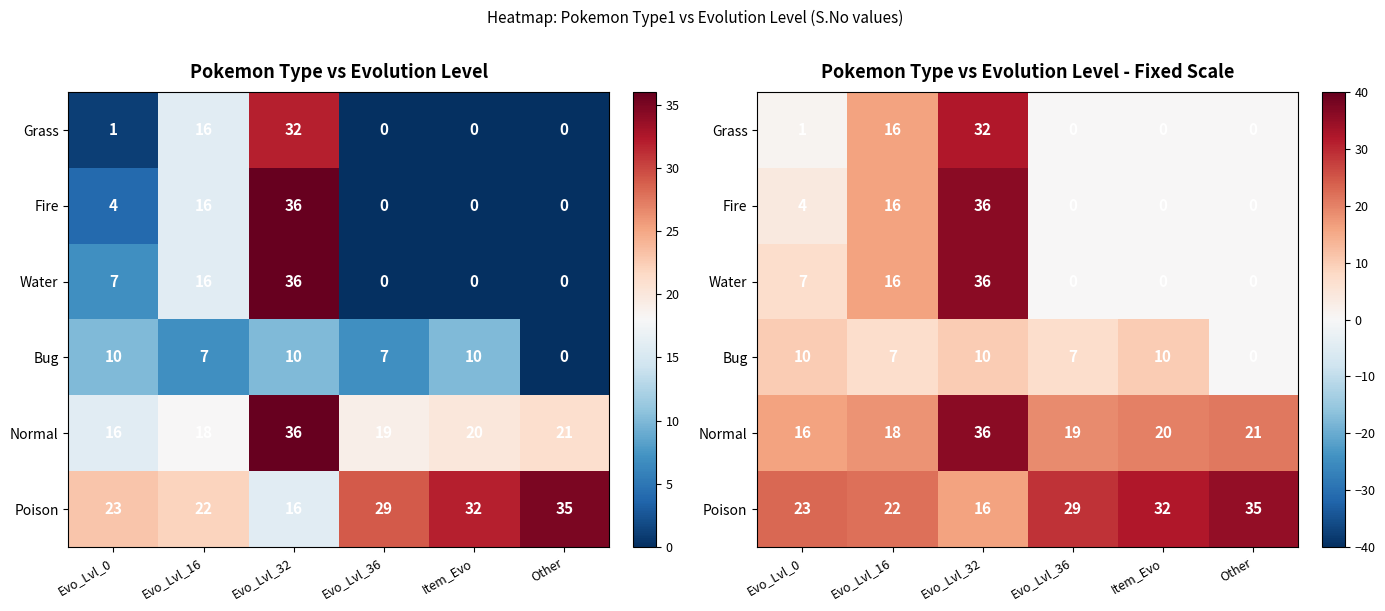

True or false: Poison has a value of 29 at Evo_Lvl_36.

True